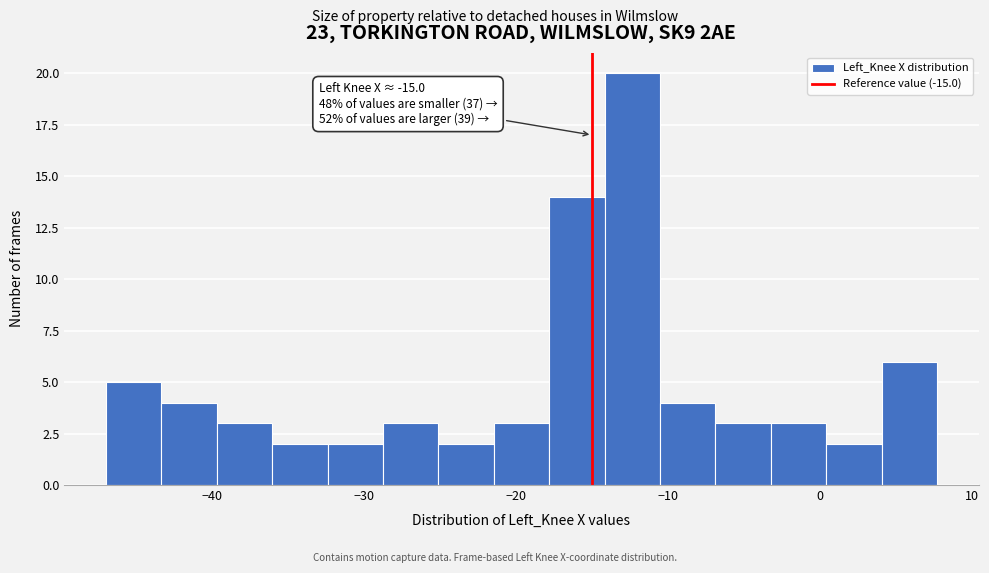

Around what value on the x-axis is the tallest bar? Give the approximate position of its centre, as read against the axis.

-12